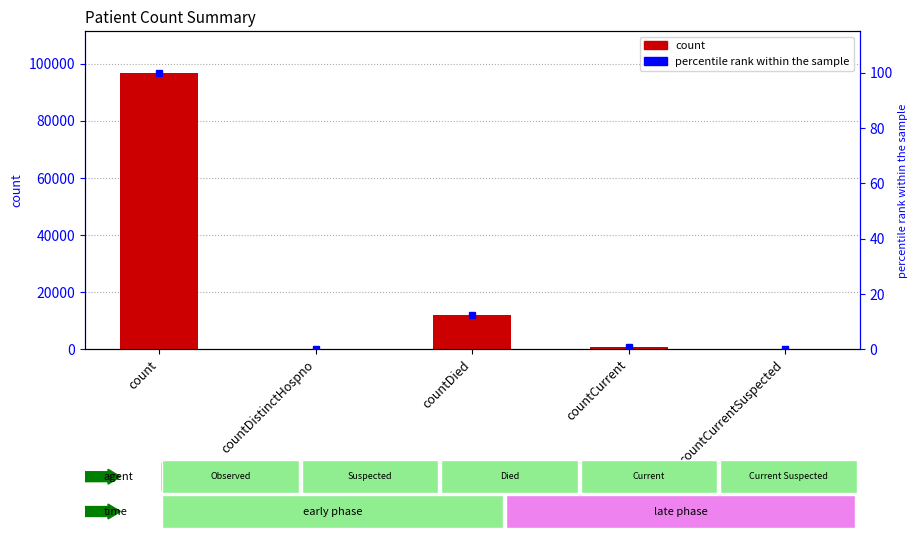

What is the average value?

21944